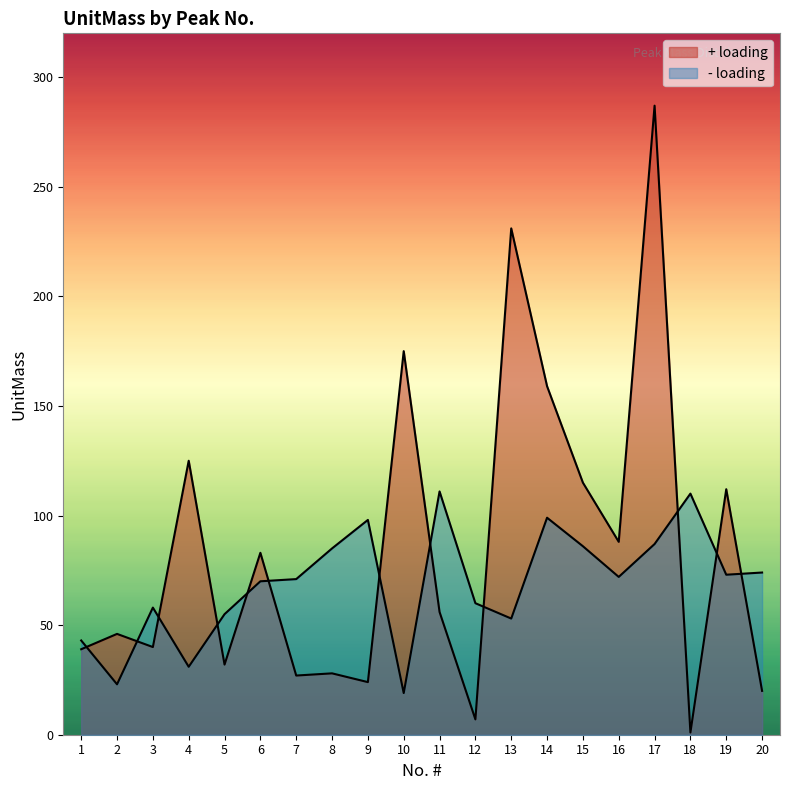

Which category has the lowest value across all series?

18